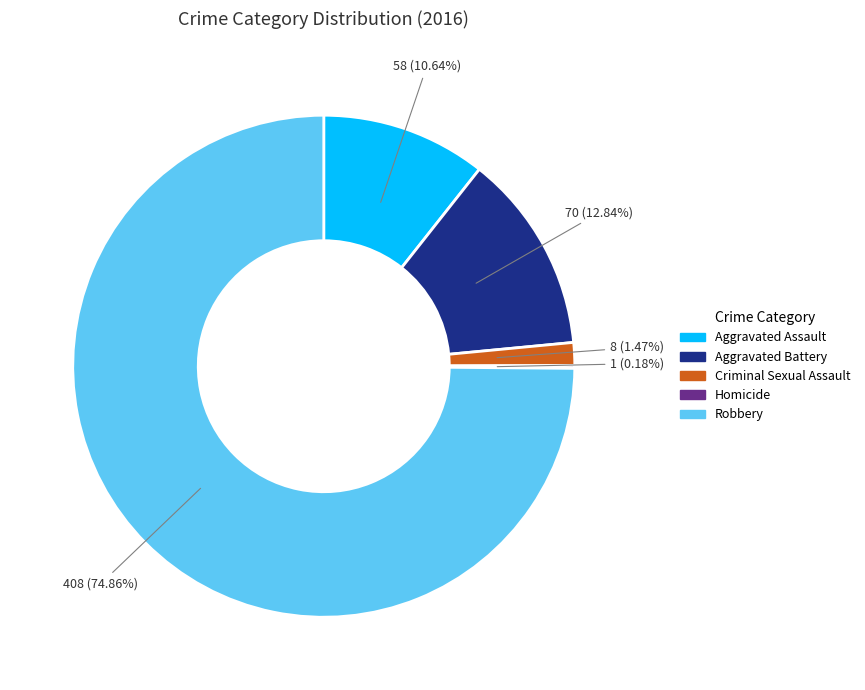

What is the largest slice in the pie chart?

Robbery